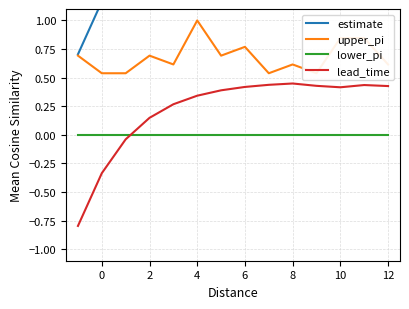

The lower_pi series shows 0.0 at 10. True or false?

True